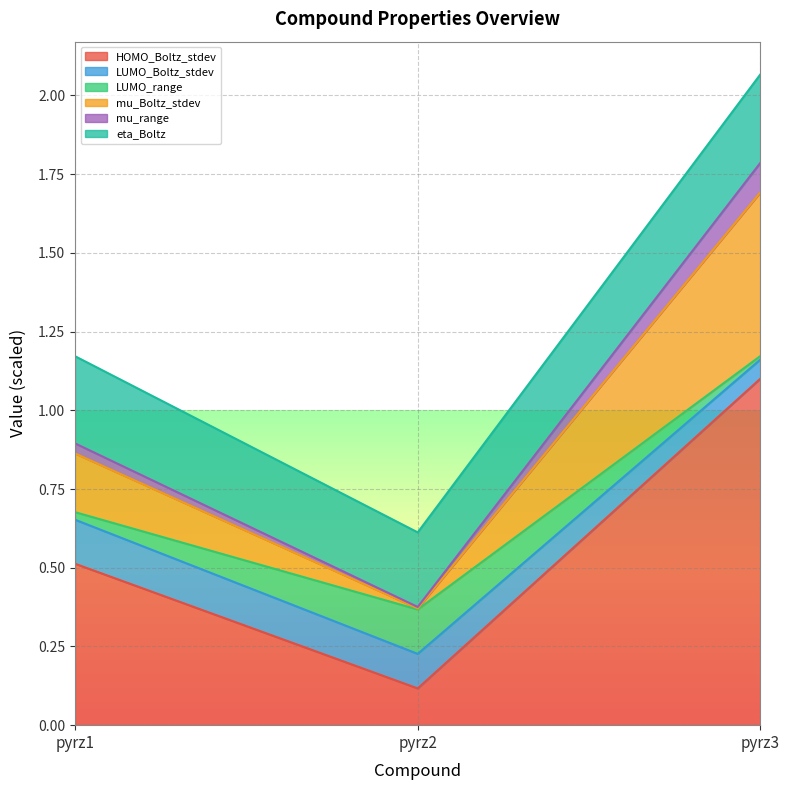

What is the value of the HOMO_Boltz_stdev point at the 2nd from the left?

0.1